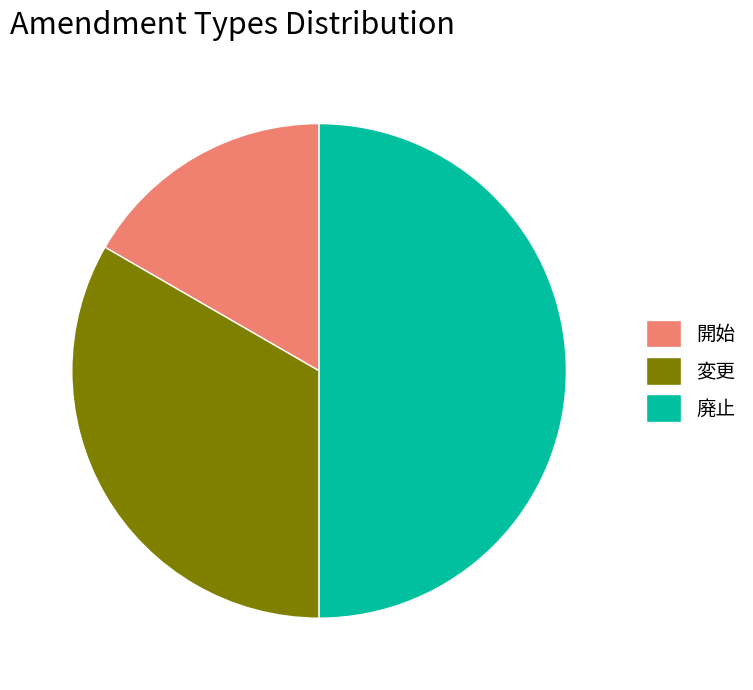

The 変更 slice represents 33% of the pie. True or false?

True